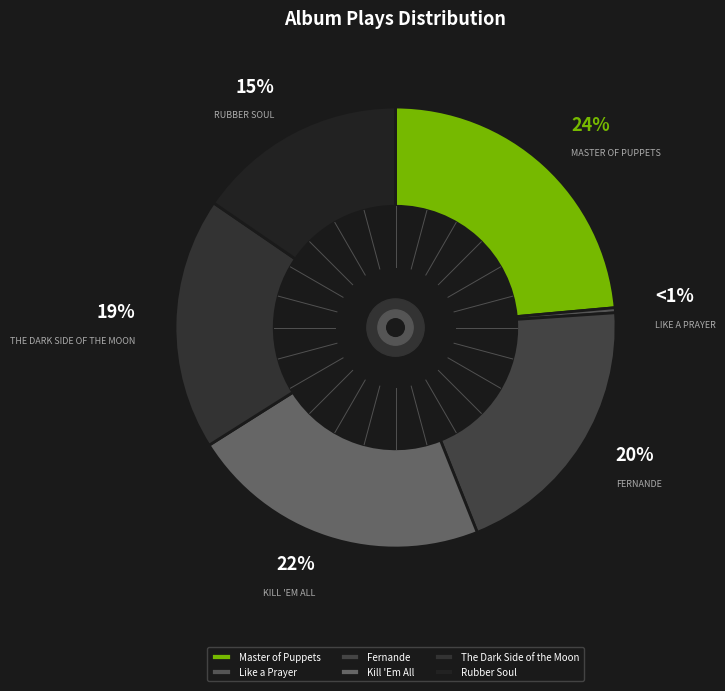

Count the number of slices in the pie.

6